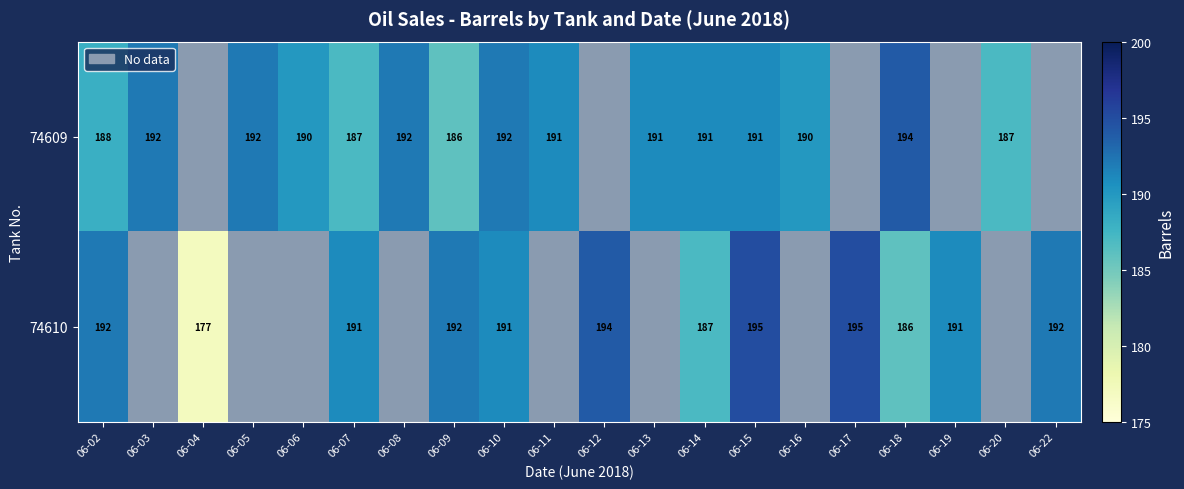

Is the value of 74610 at 06-18 greater than the value of 74609 at 06-13?

No